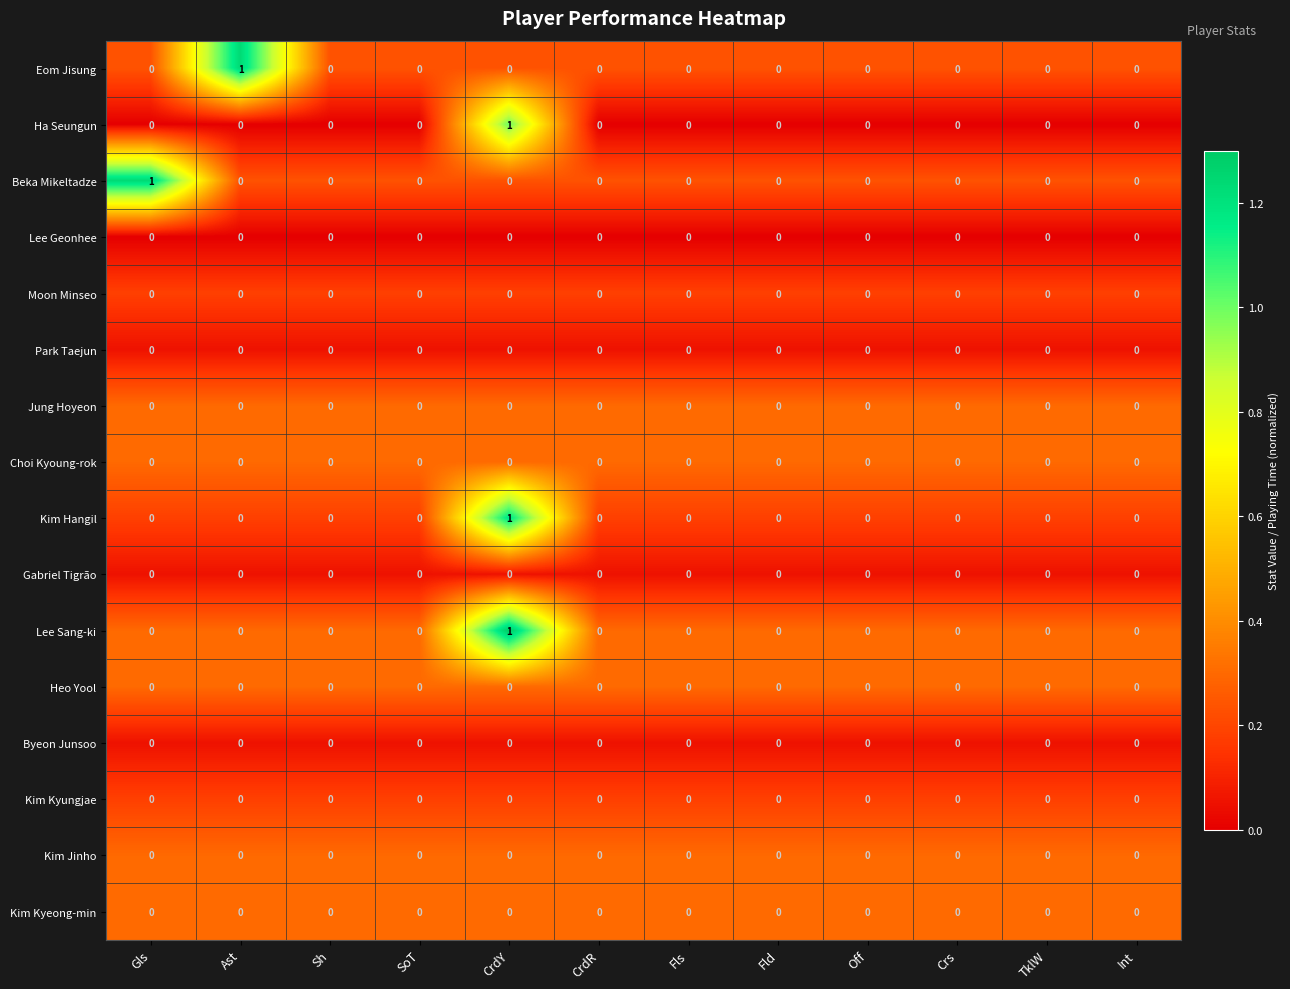

Which category has the highest value in the Beka Mikeltadze series?

Gls